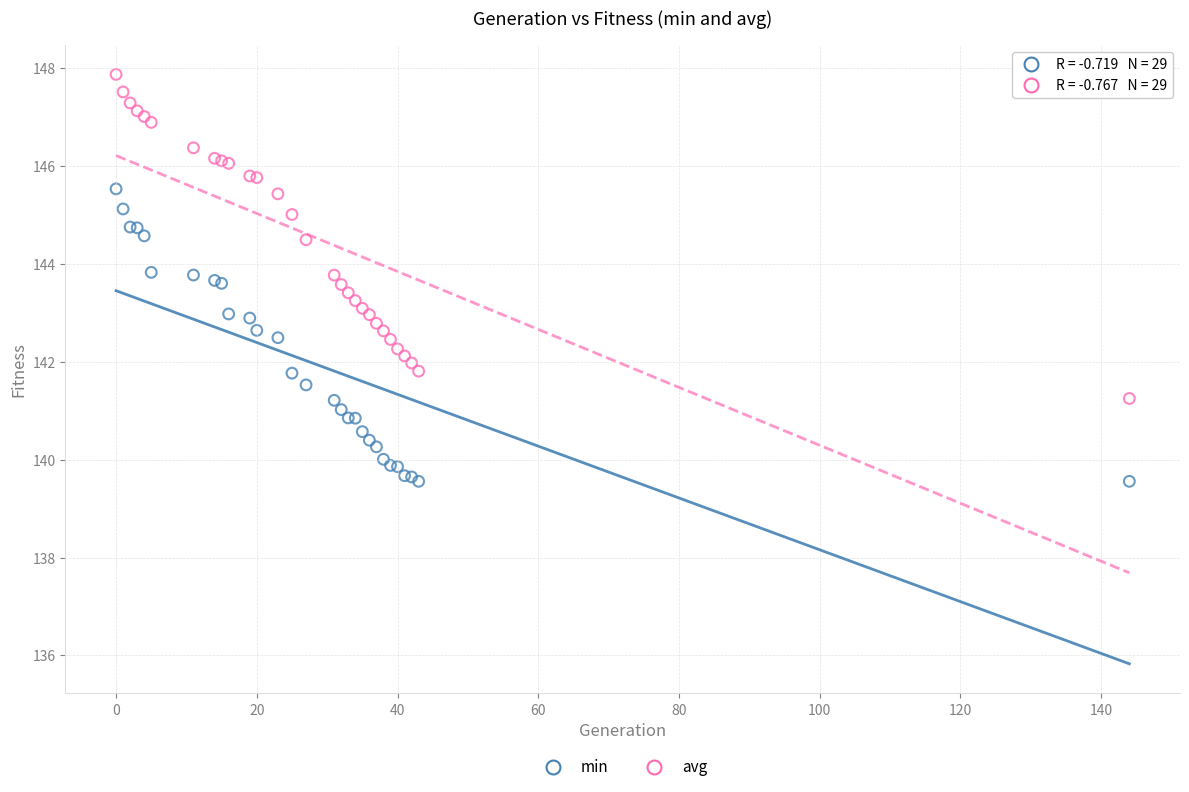

Which series has the largest Y range (max minus min)?

avg